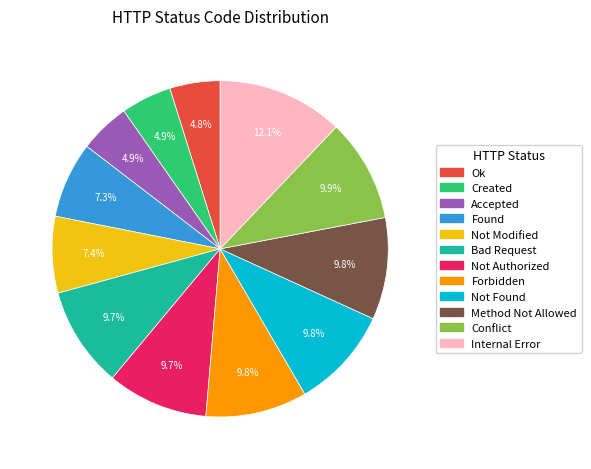

What percentage is NOT represented by Not Modified?

92.6%